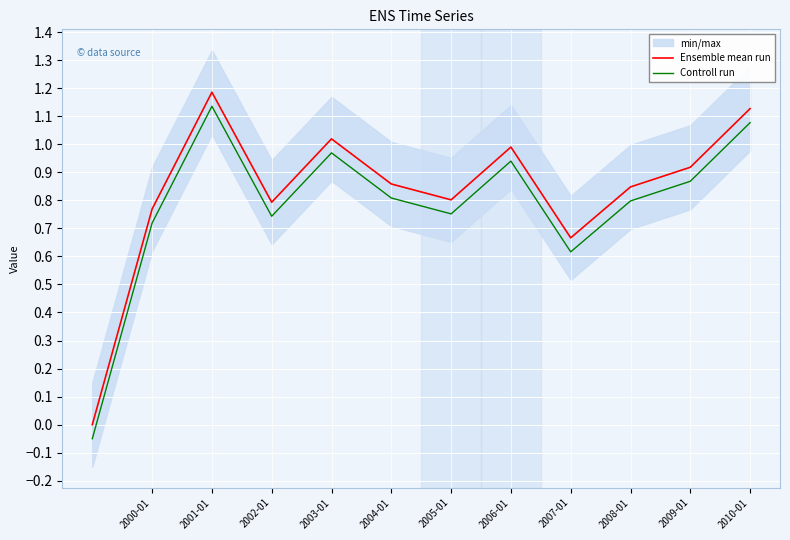

The Ensemble mean run series shows 0.2 at 2010-01. True or false?

False